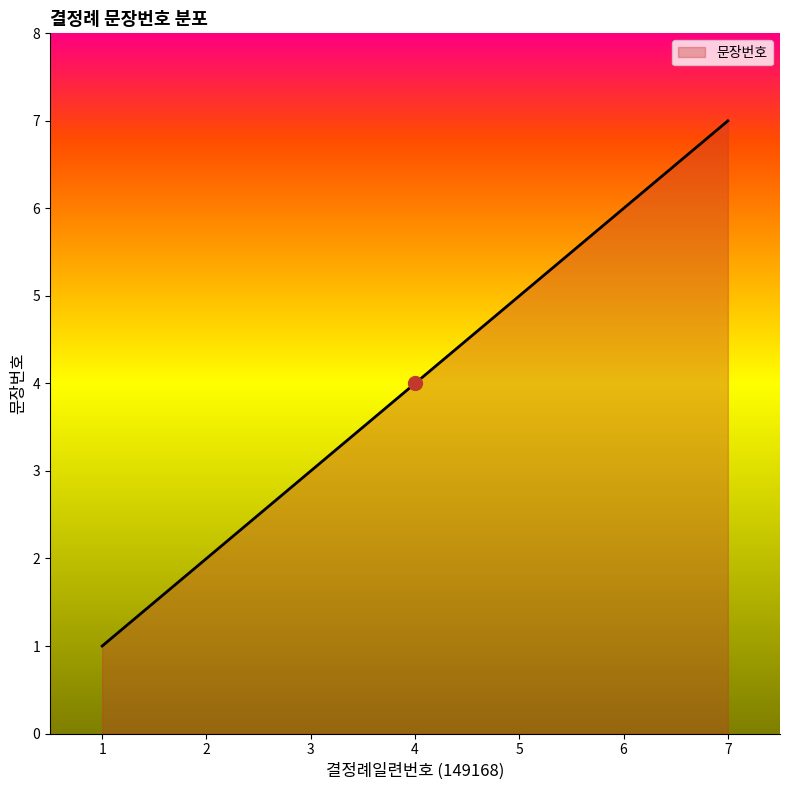

Is it true that the value at 2 is 1?

False